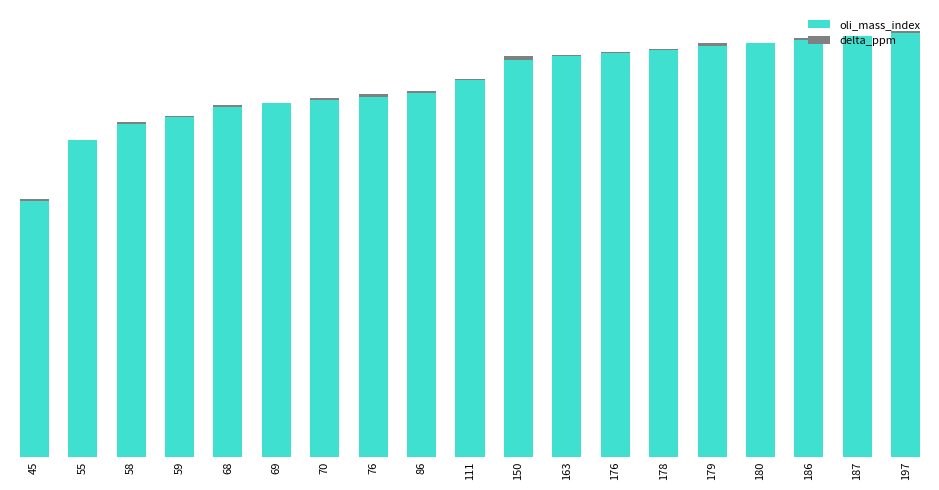

Does the chart contain stacked bars?

Yes